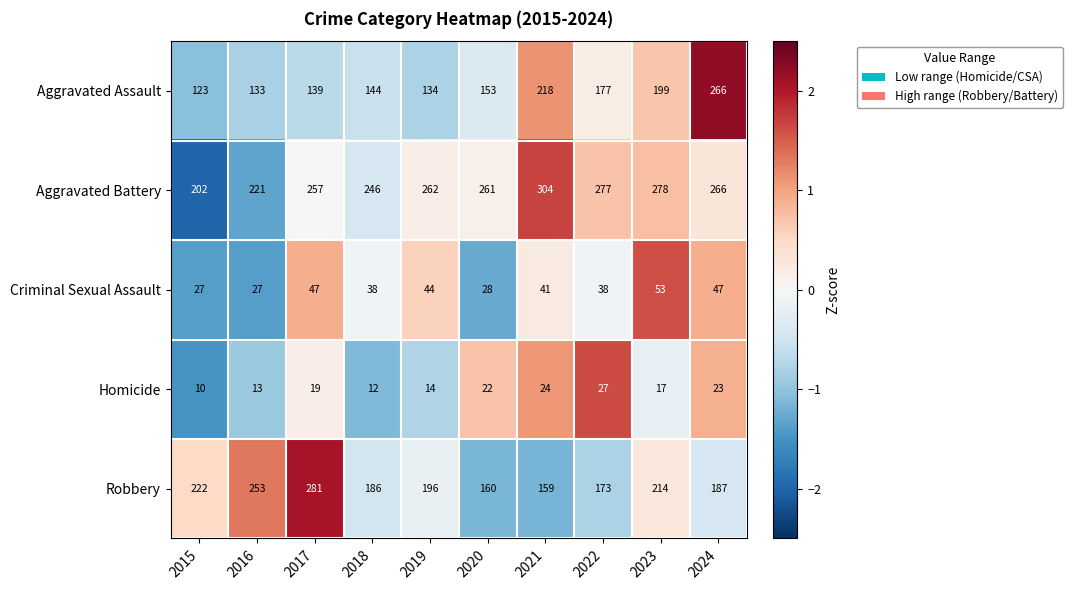

At which category does the chart reach its peak across all series?

2021